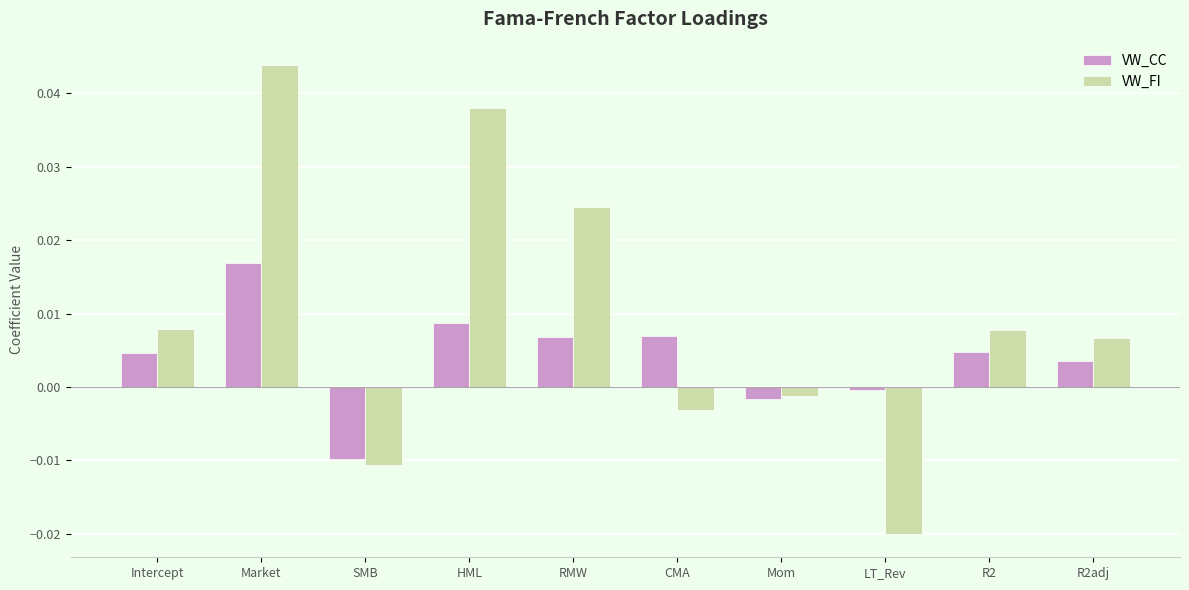

How many negative values does the VW_CC series have?

3